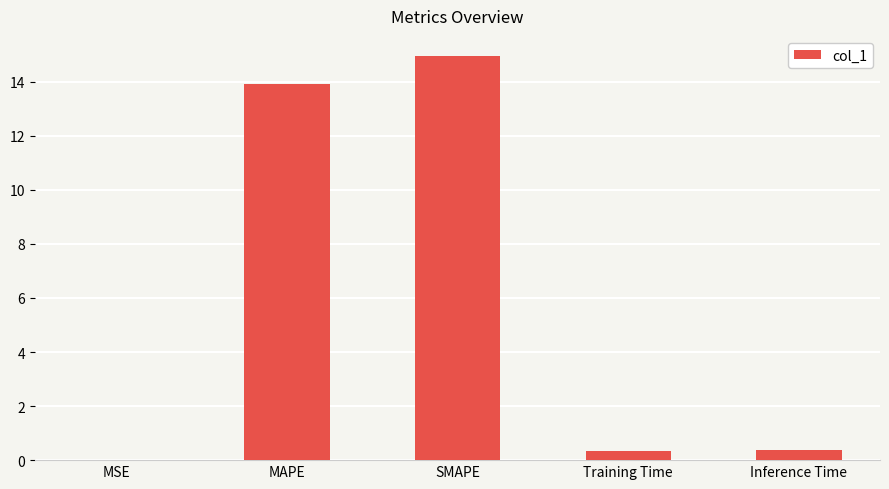

Which has a higher value, MAPE or Inference Time?

MAPE